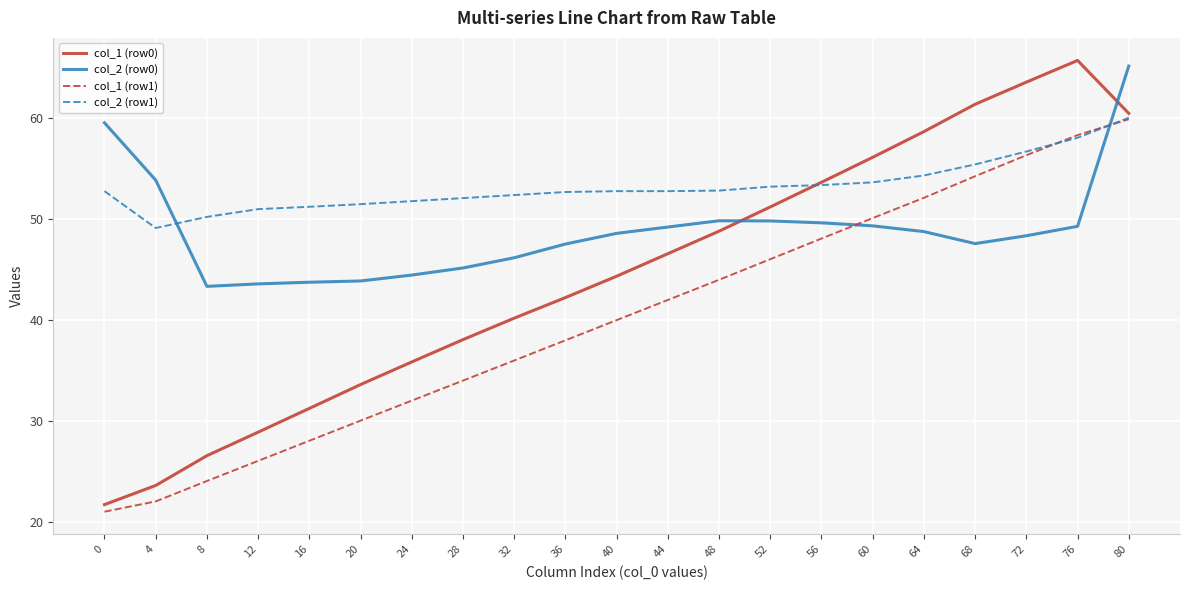

What is the sum of all col_2 (row0) values?

1026.1